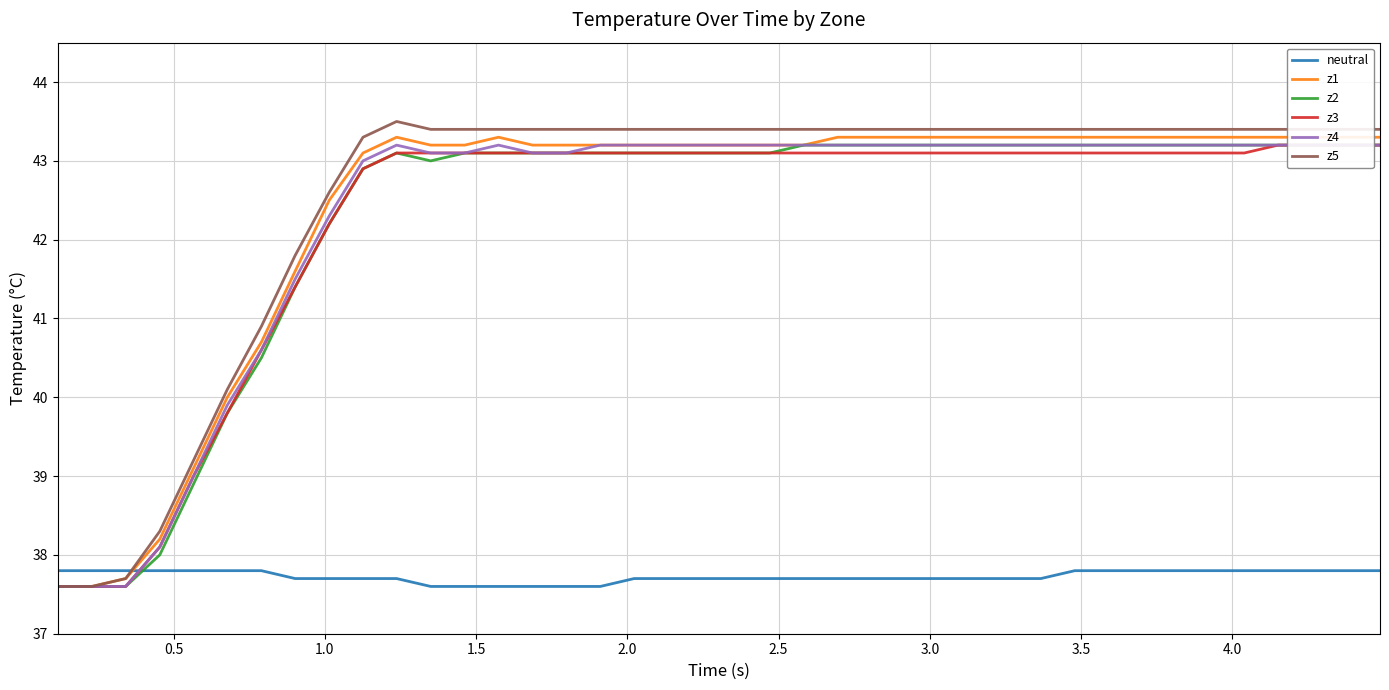

True or false: z2 and neutral intersect in this chart.

True